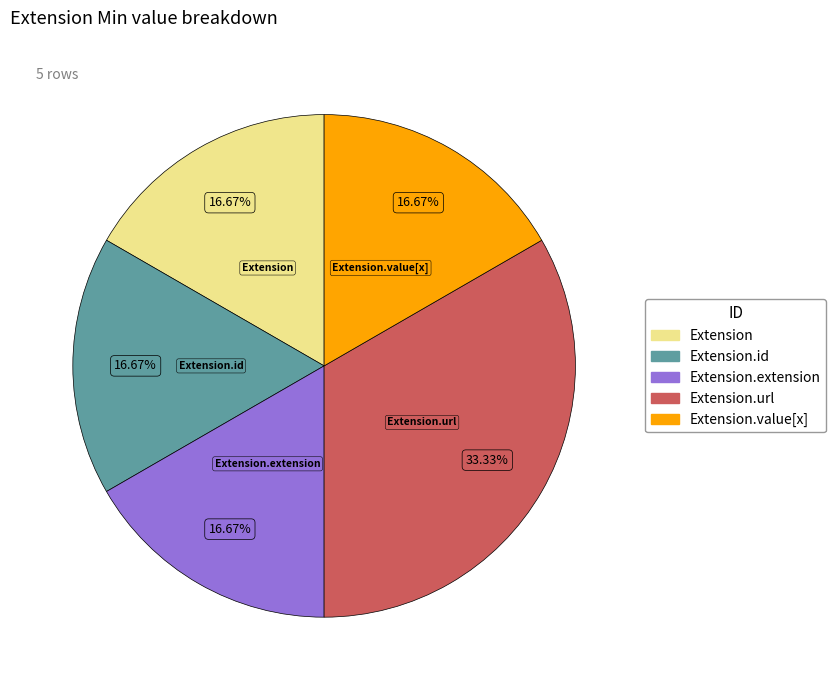

Is there any slice that represents more than half of the pie?

No